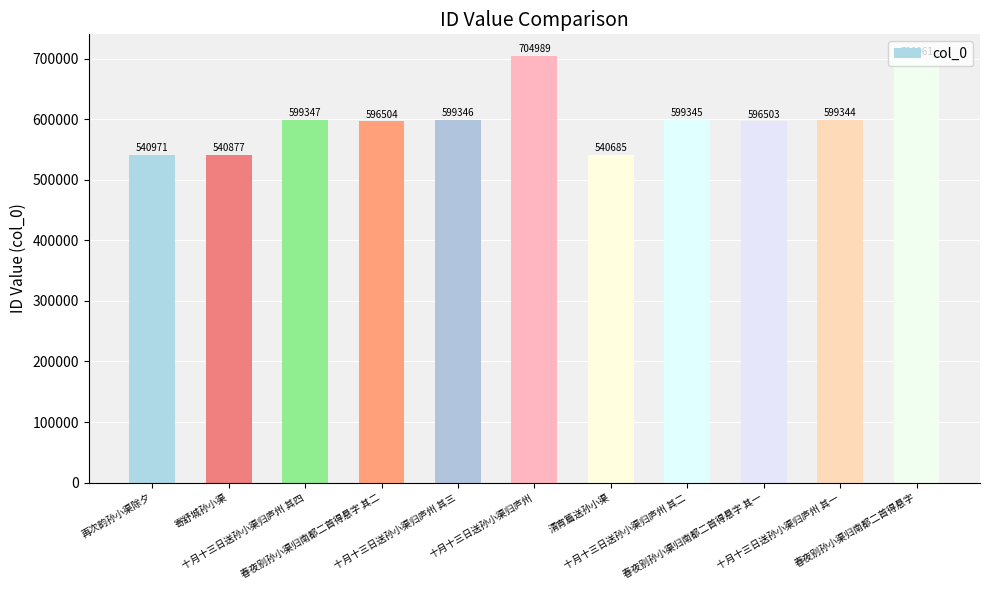

Rank the categories by value from lowest to highest.

清宵篇送孙小渠, 寄舒城孙小渠, 再次韵孙小渠除夕, 春夜别孙小渠归南都二首得悬字 其一, 春夜别孙小渠归南都二首得悬字 其二, 十月十三日送孙小渠归庐州 其一, 十月十三日送孙小渠归庐州 其二, 十月十三日送孙小渠归庐州 其三, 十月十三日送孙小渠归庐州 其四, 春夜别孙小渠归南都二首得悬字, 十月十三日送孙小渠归庐州